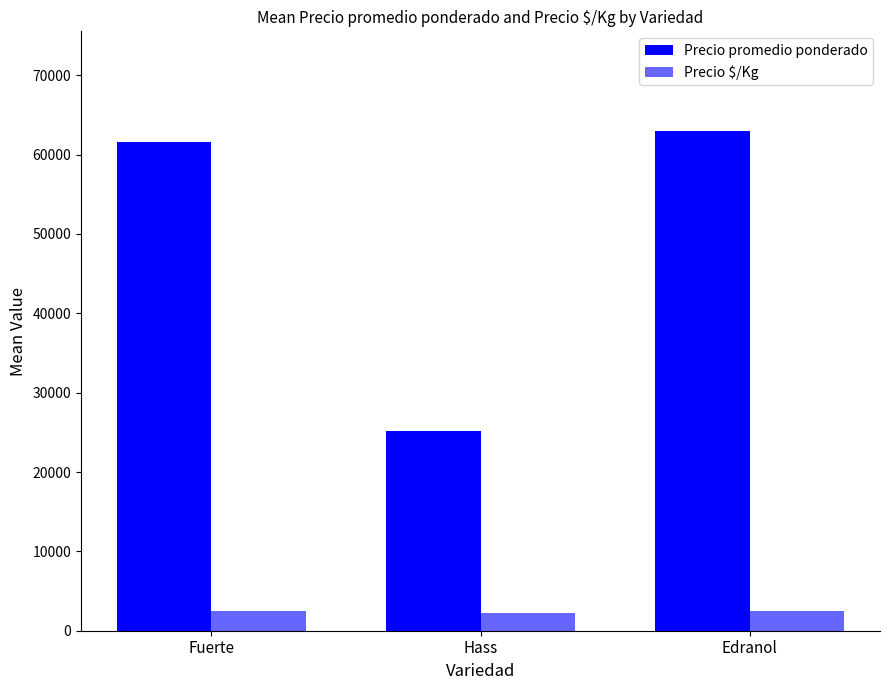

How many data points in Precio promedio ponderado are less than 61625?

1